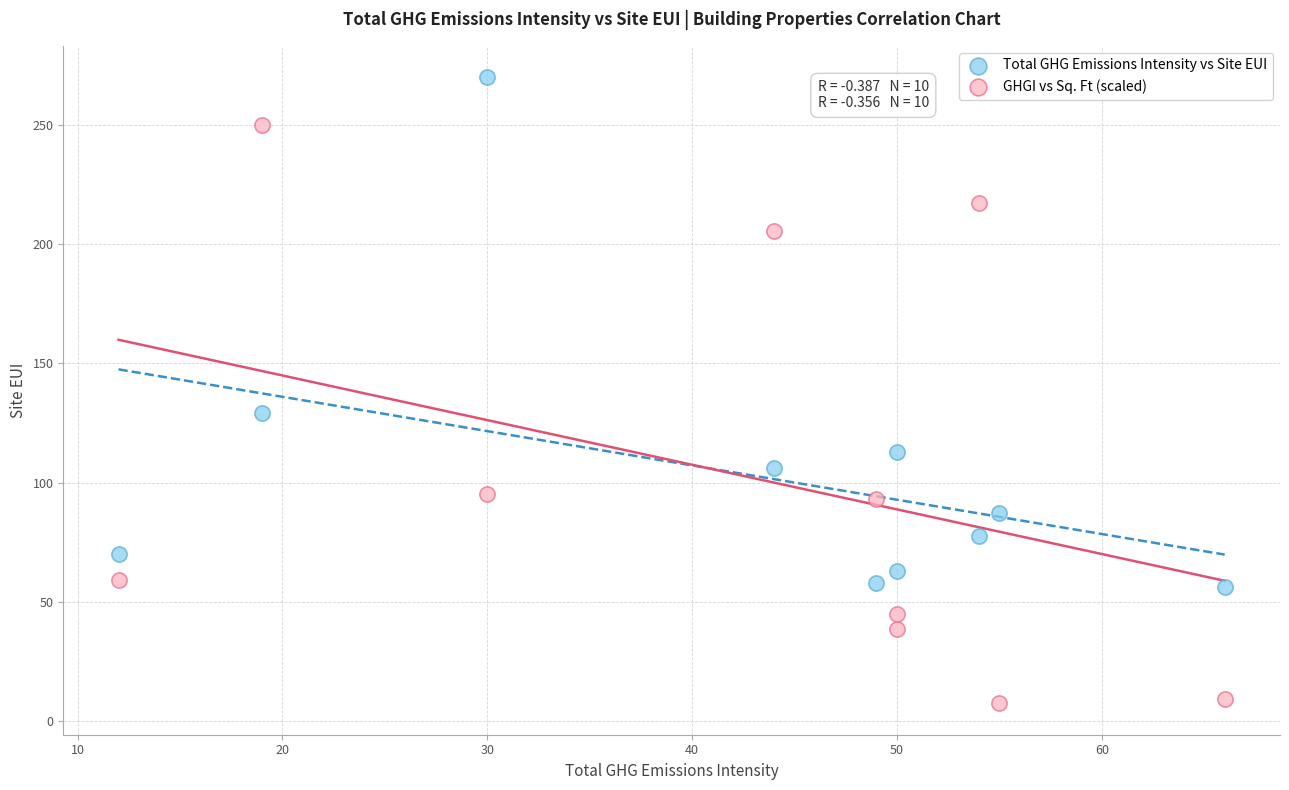

Across all data points, what is the range of Y values (max minus min)?

262.6